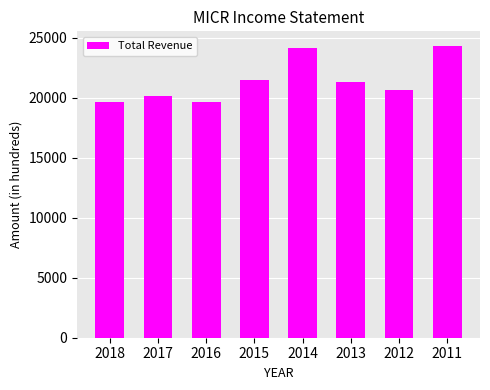

Approximately how many times larger is the value at 2015 compared to 2017?

1.1